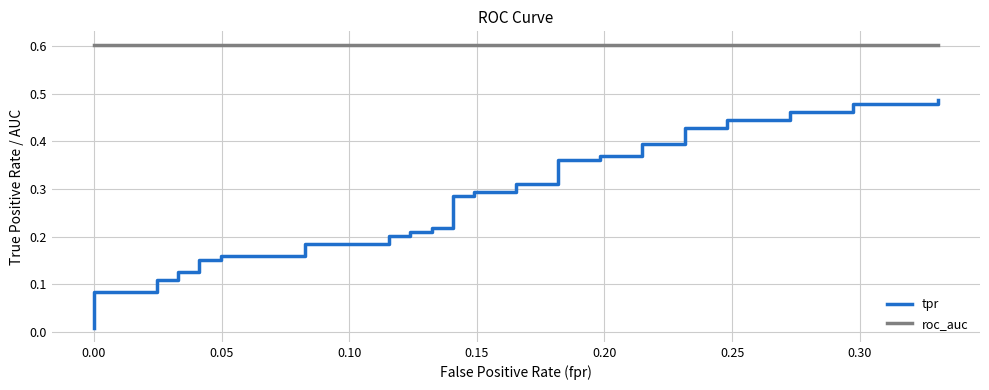

What is the difference between the second highest and second lowest values in the tpr series?

0.4